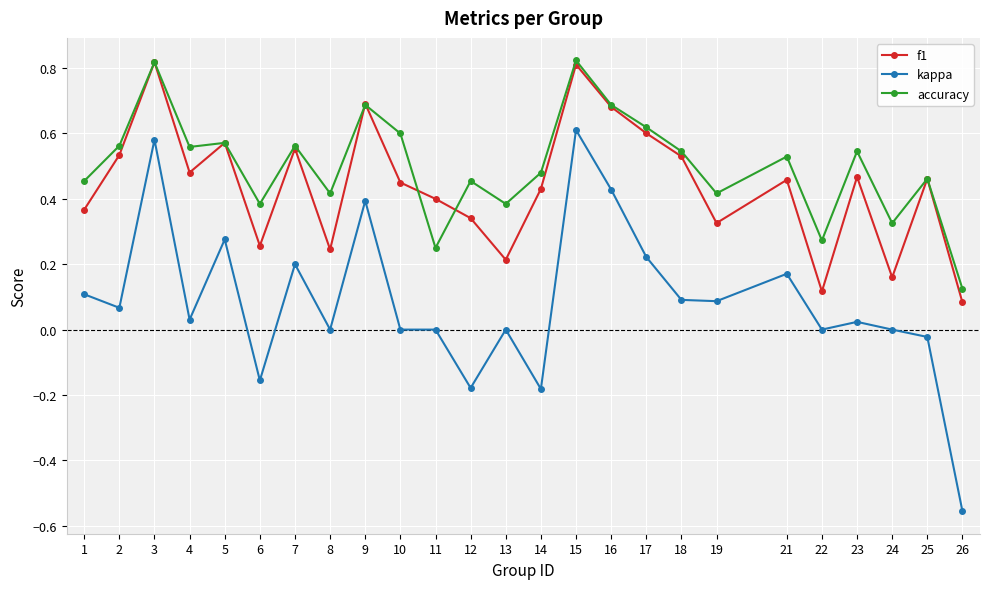

How many lines are shown in the chart?

3